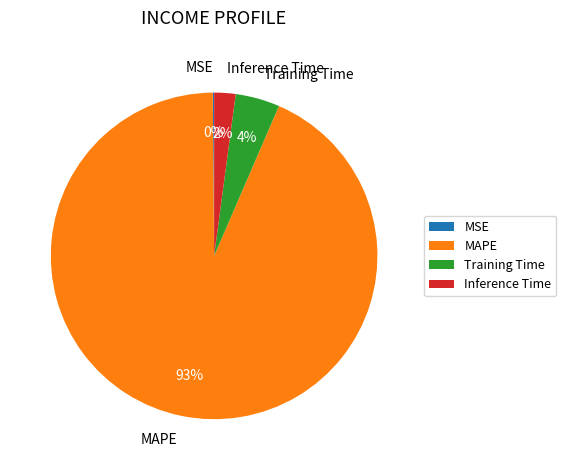

To the nearest percent, what is the difference between the Inference Time and Training Time slice percentages?

2%